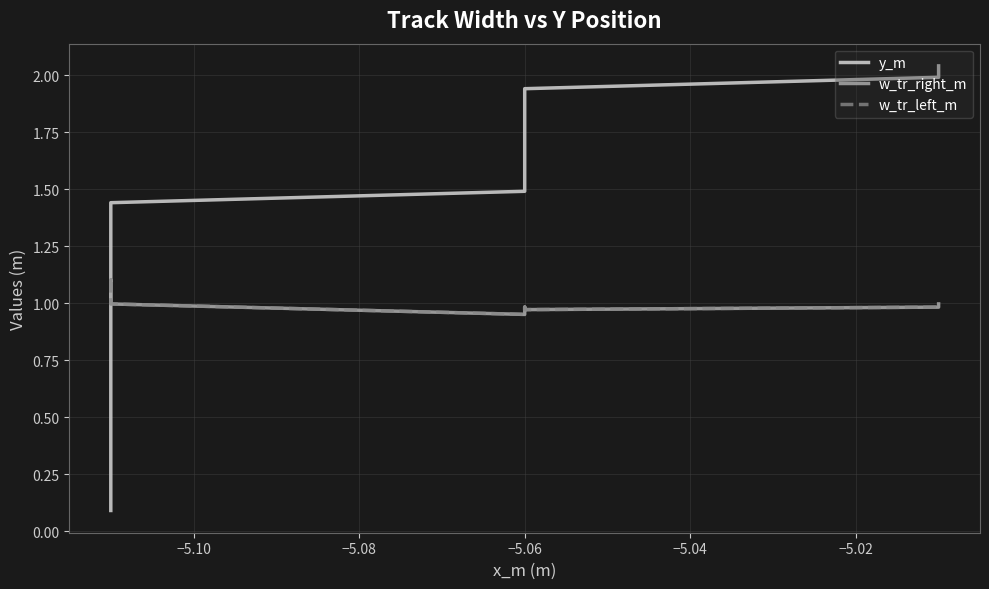

Reading right to left, transcribe all the data shown in this chart.

y_m: 2.0	2.0	1.9	1.9	1.8	1.8	1.7	1.7	1.6	1.6	1.5	1.5	1.4	1.4	1.3	1.3	1.2	1.2	1.1	1.1	1.0	1.0	0.9	0.9	0.8	0.8	0.7	0.7	0.6	0.6	0.5	0.5	0.4	0.4	0.3	0.3	0.2	0.2	0.1	0.1
w_tr_right_m: 1.0	1.0	1.0	1.0	1.0	1.0	1.0	1.0	1.0	0.9	0.9	0.9	1.0	1.0	1.0	1.0	1.0	1.0	1.0	1.1	1.1	1.1	1.1	1.1	1.1	1.1	1.1	1.1	1.1	1.1	1.1	1.1	1.1	1.1	1.1	1.1	1.1	1.1	1.1	1.1
w_tr_left_m: 1.0	1.0	1.0	1.0	1.0	1.0	1.0	1.0	1.0	0.9	0.9	0.9	1.0	1.0	1.0	1.0	1.0	1.0	1.0	1.1	1.1	1.1	1.1	1.1	1.1	1.1	1.1	1.1	1.1	1.1	1.1	1.1	1.1	1.1	1.1	1.1	1.1	1.1	1.1	1.1